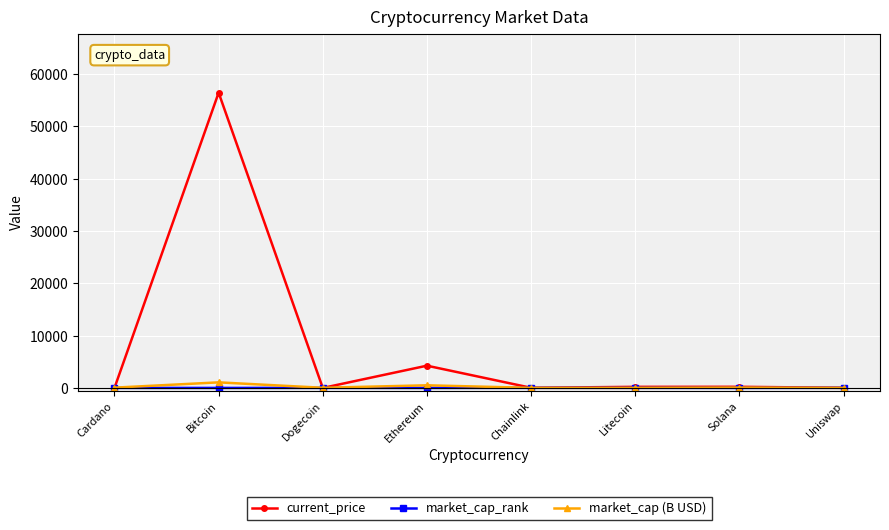

What is the label of the 4th point from the right?

Chainlink